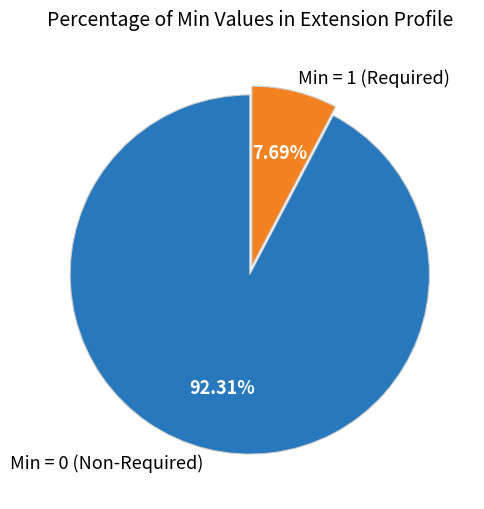

Rank the categories by value from highest to lowest.

Min = 0 (Non-Required), Min = 1 (Required)